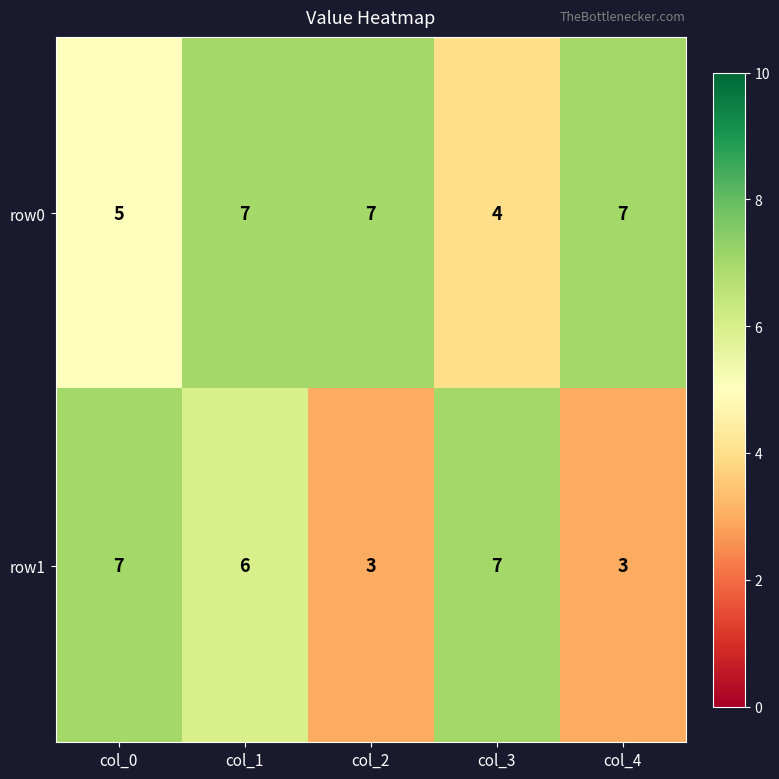

List the series in order of their overall mean, lowest first.

row1, row0